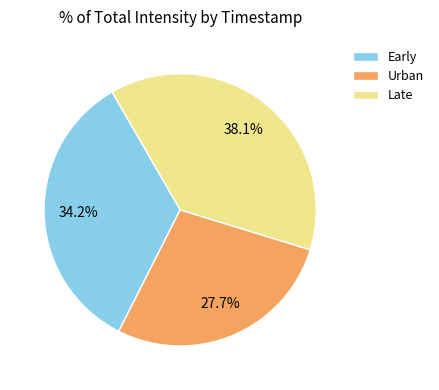

Which slice is the smallest?

Urban